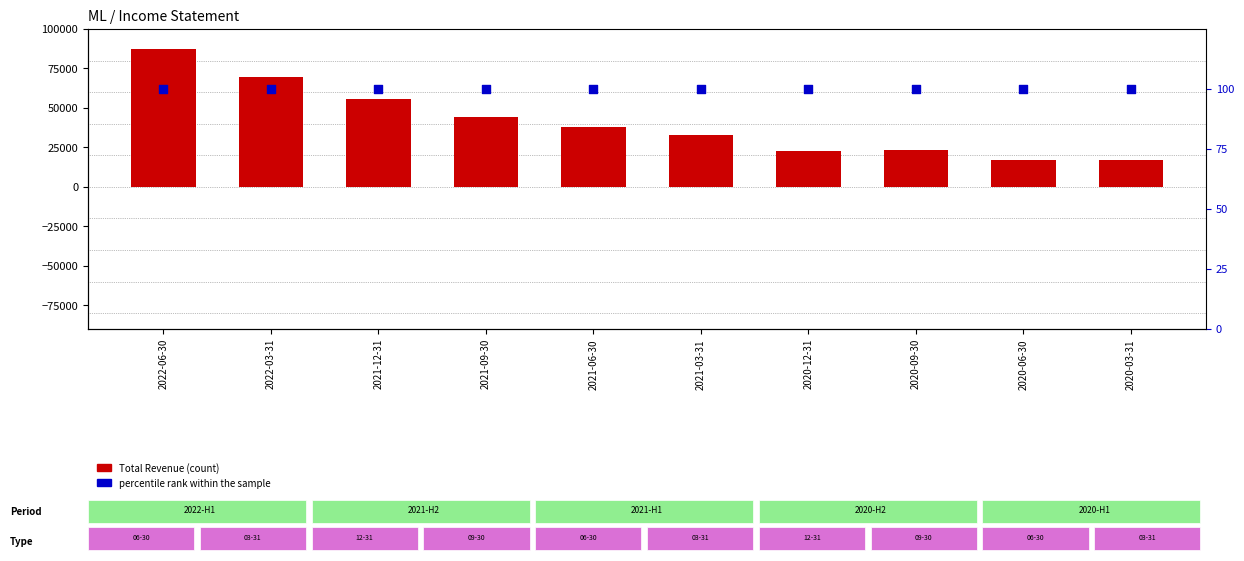

At which category is the sum across all series the highest?

2022-06-30